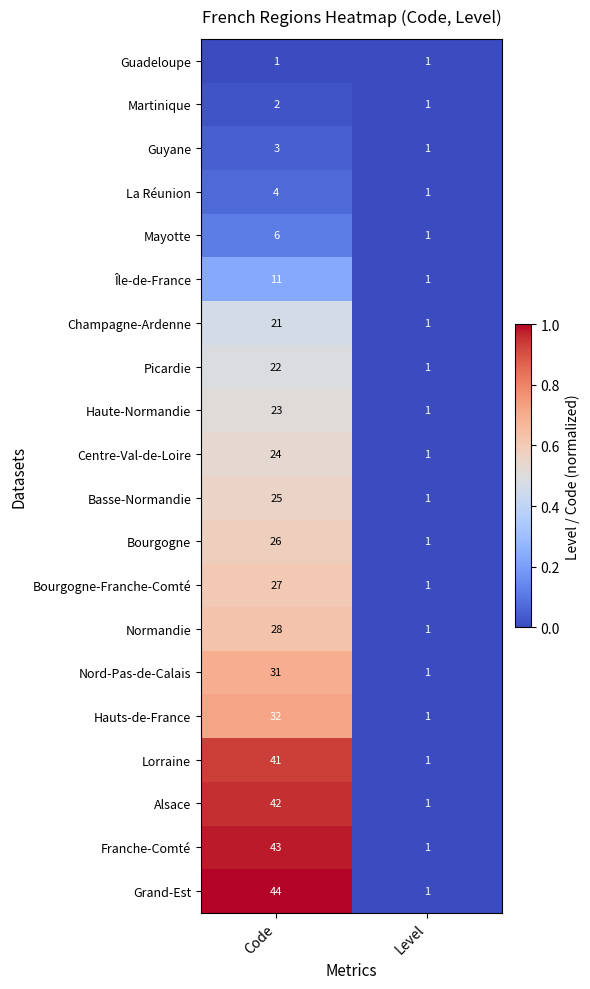

Rank the series at Code from lowest to highest value.

Guadeloupe, Martinique, Guyane, La Réunion, Mayotte, Île-de-France, Champagne-Ardenne, Picardie, Haute-Normandie, Centre-Val-de-Loire, Basse-Normandie, Bourgogne, Bourgogne-Franche-Comté, Normandie, Nord-Pas-de-Calais, Hauts-de-France, Lorraine, Alsace, Franche-Comté, Grand-Est